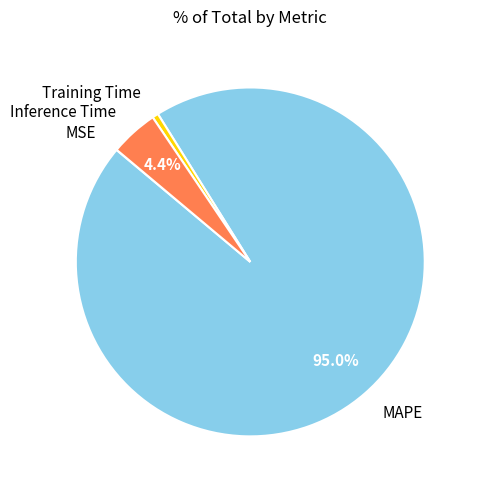

Is MAPE the majority of the pie?

Yes